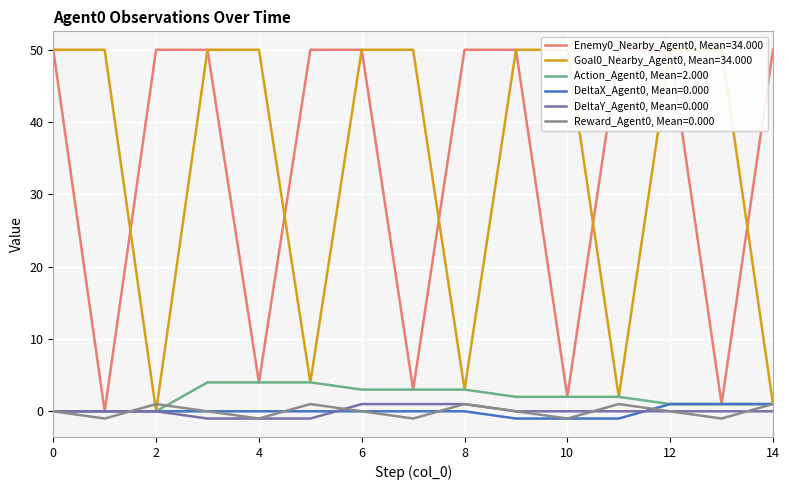

How many values in Enemy0_Nearby_Agent0 are above zero?

14